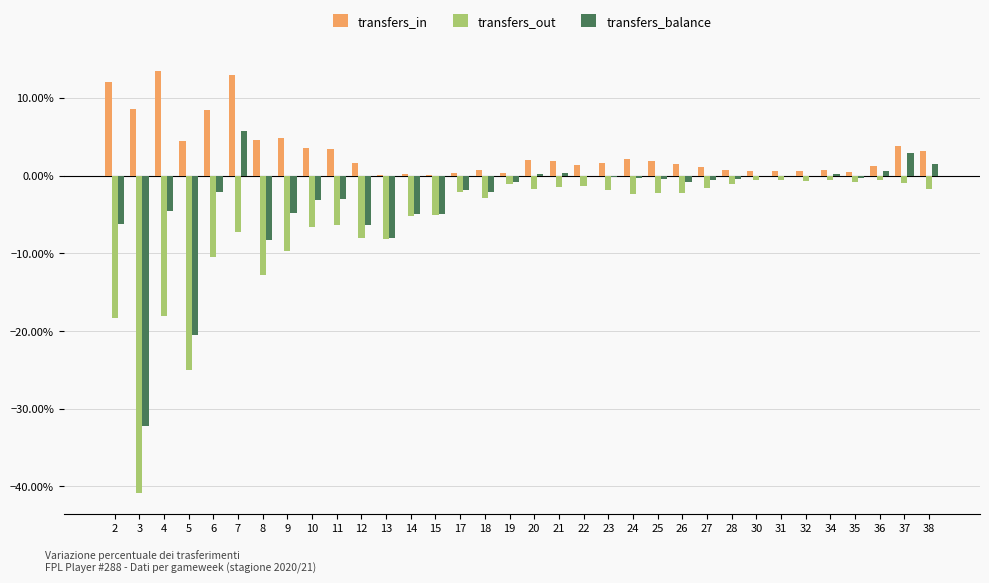

Are the bars grouped side by side (vs. stacked)?

Yes